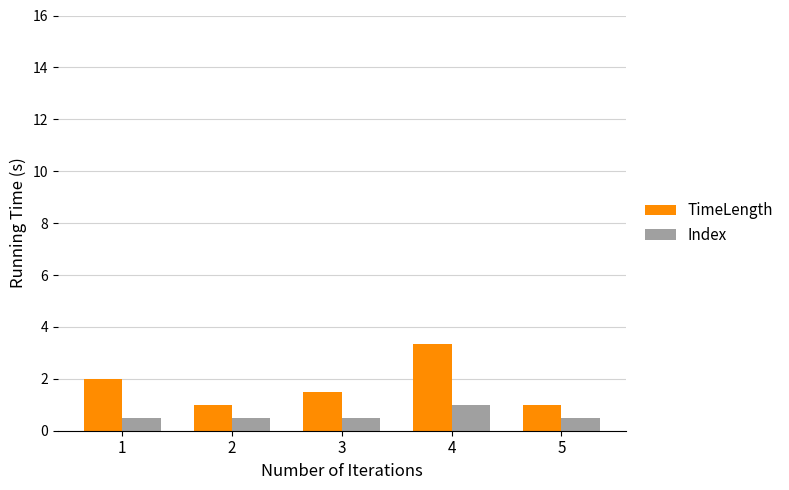

At which category does the chart reach its peak across all series?

4